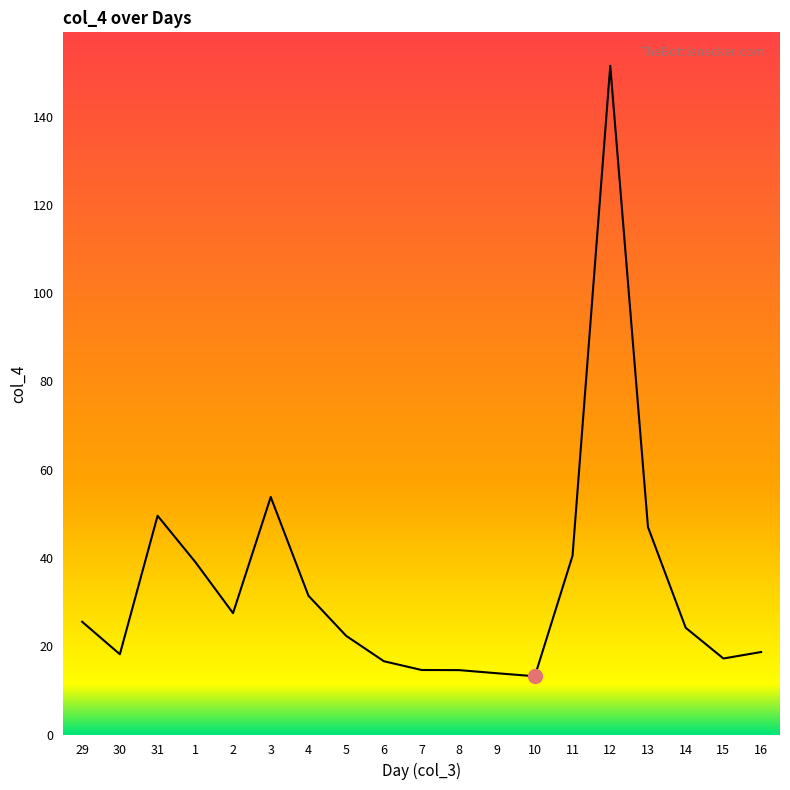

Which label corresponds to the largest value in the chart?

12